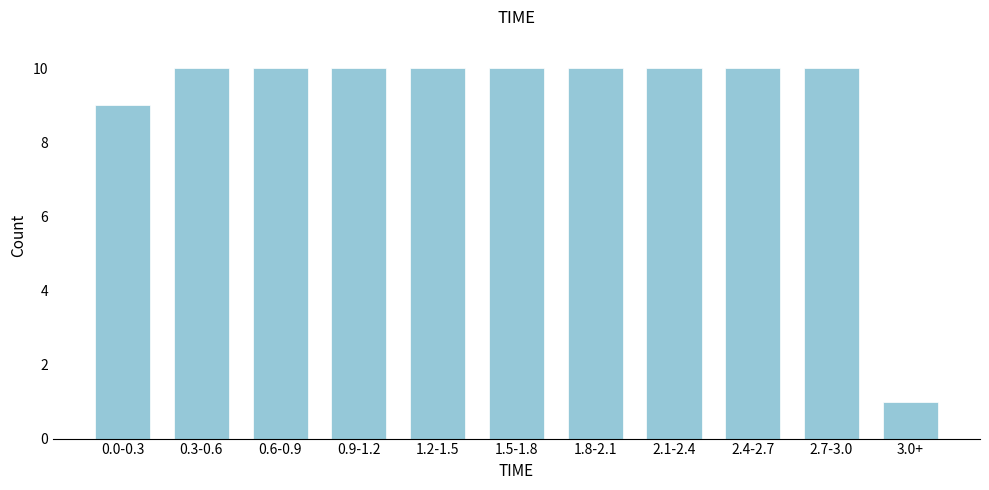

Reading left to right, extract all data points from this chart.

9	10	10	10	10	10	10	10	10	10	1